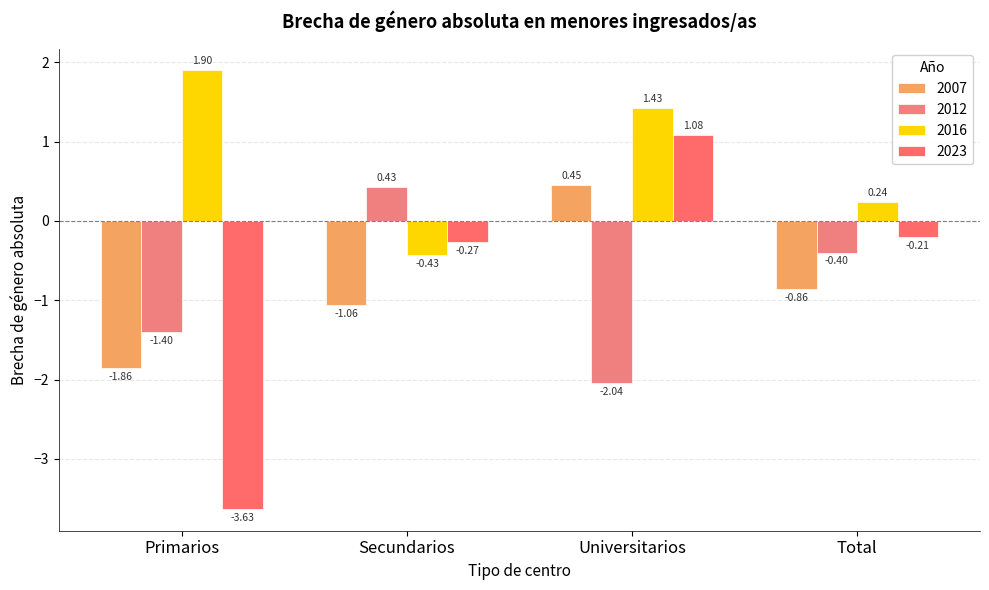

Which series has the largest range (max minus min)?

2023